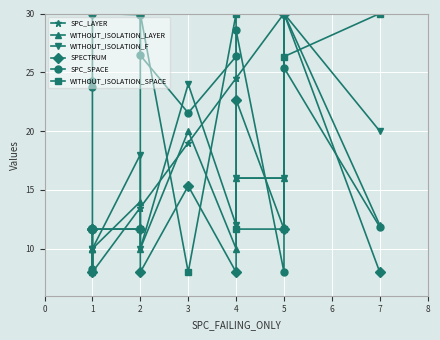

What is the sum of the SPC_LAYER values at 8 and 3?

32.5